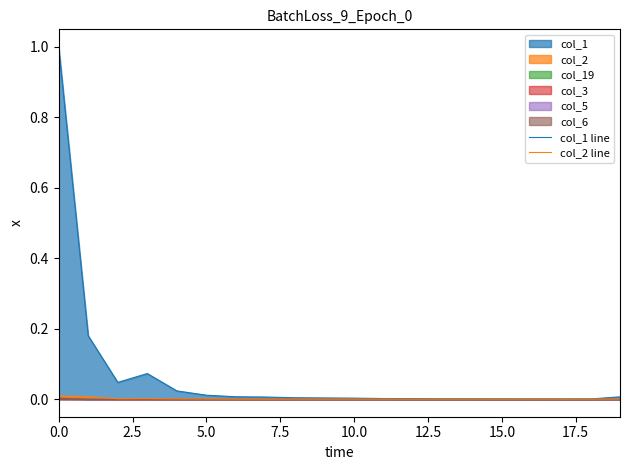

What is the sum of all col_1 line values?

1.4